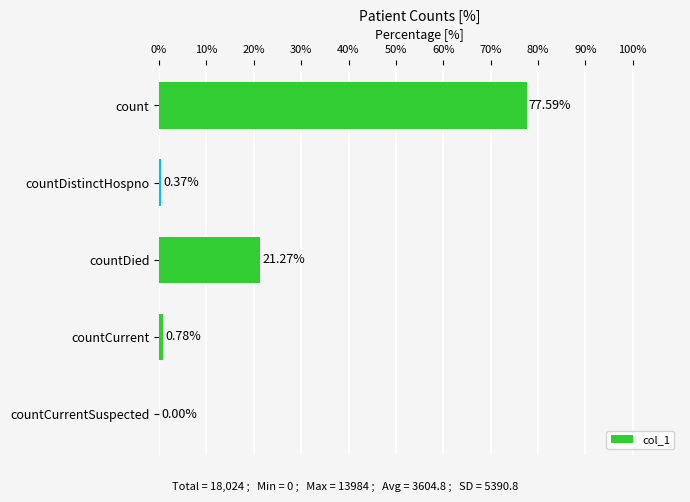

Count the number of categories in the chart.

5